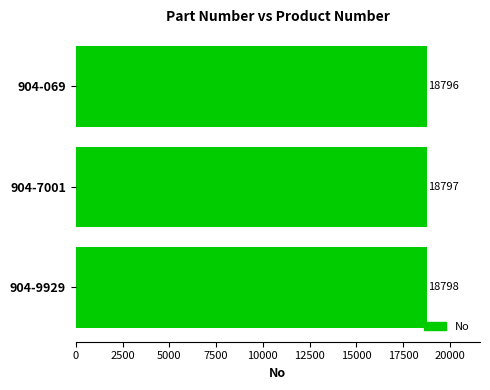

Rank the categories by value from highest to lowest.

904-9929, 904-7001, 904-069